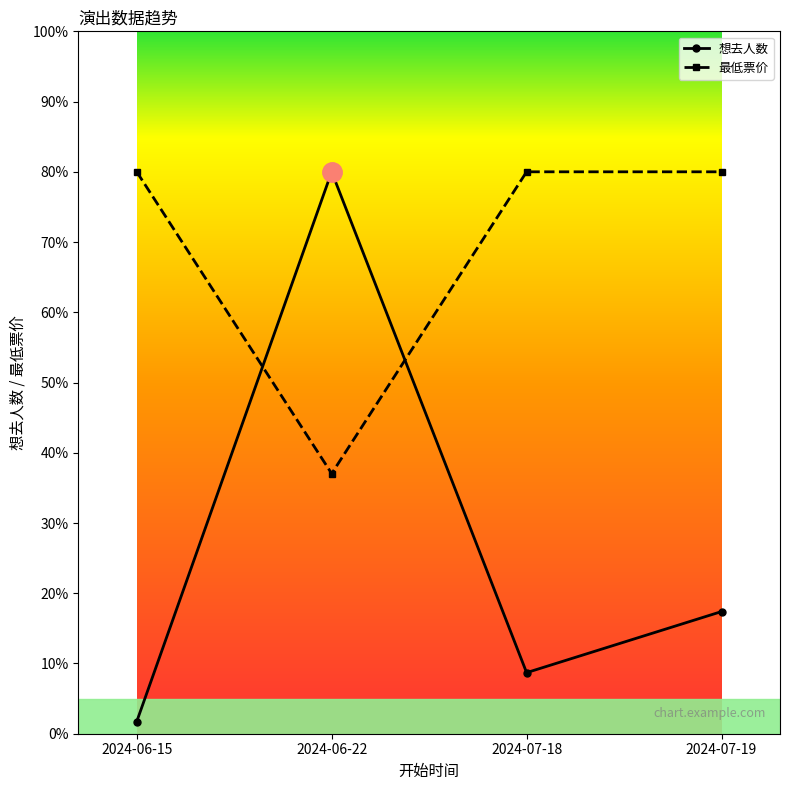

What is the minimum value shown in the chart?

1.7